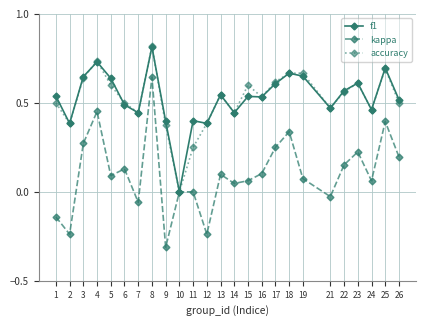

Which series changed the most between 7 and 8?

kappa